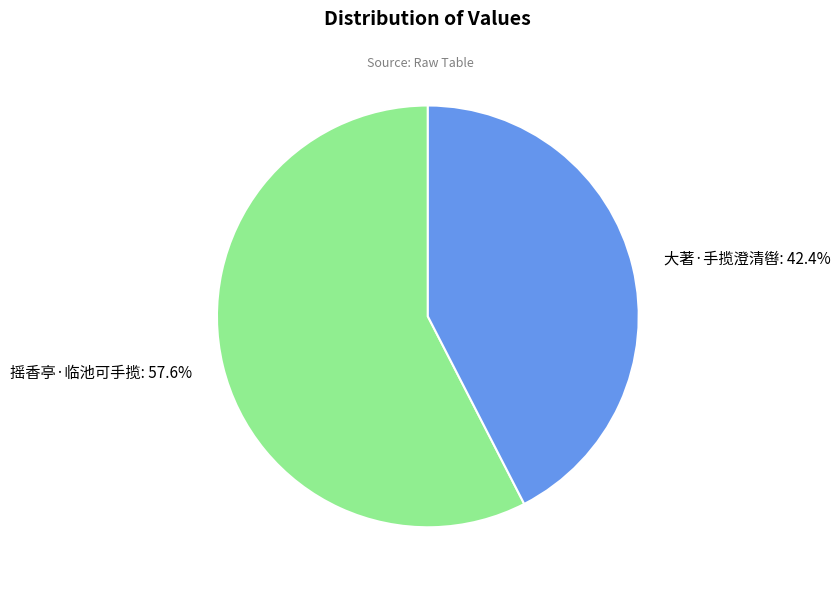

To the nearest percent, what portion does 摇香亭·临池可手揽 represent?

58%